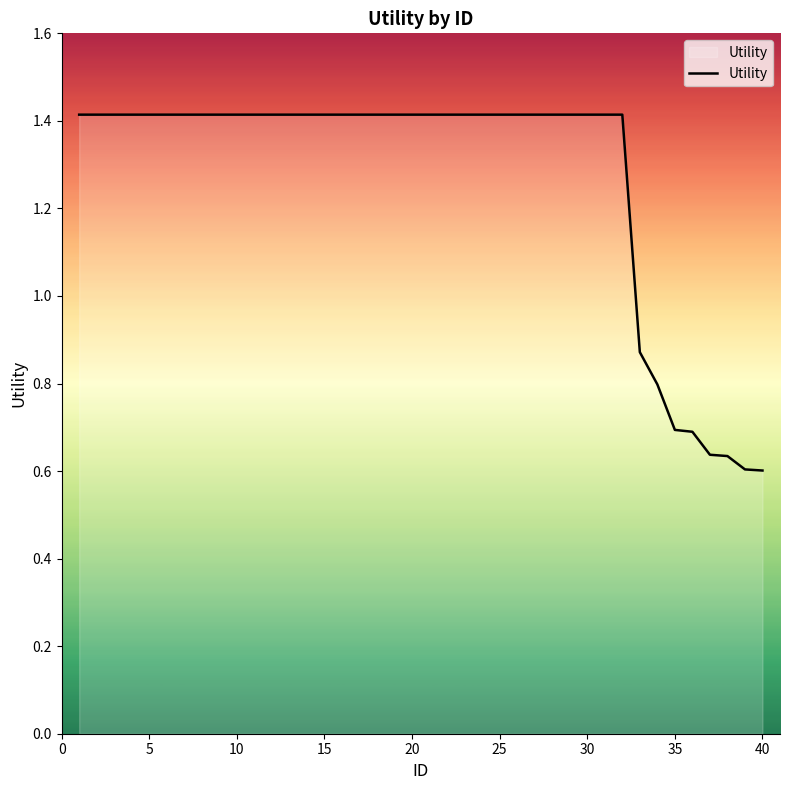

What is the difference between the maximum and minimum values?

0.8